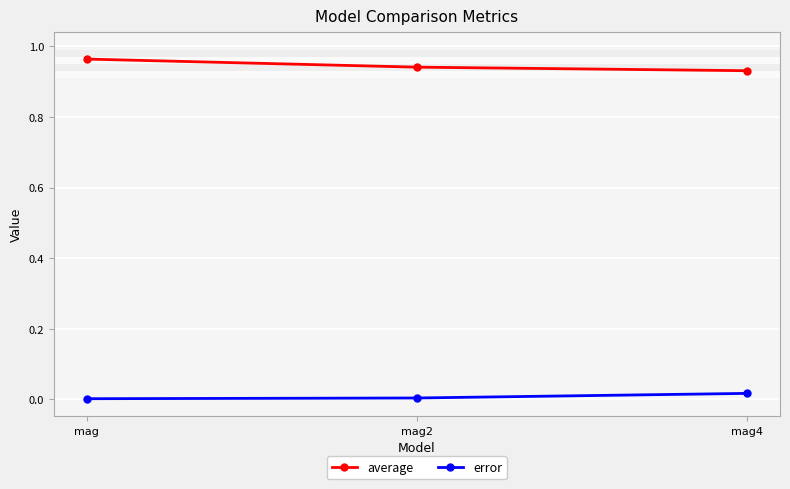

How many data points does each series have?

3